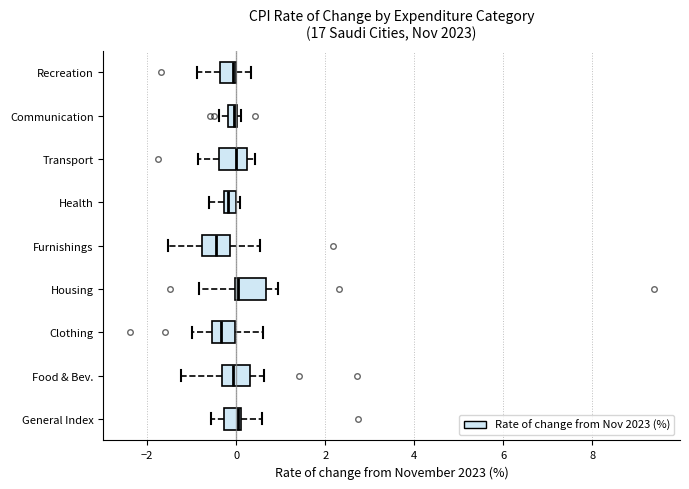

Where does the left whisker of the box for Communication end on the x-axis? The values are not printed on the chart, so give them approximately, as read against the axis.

-0.4